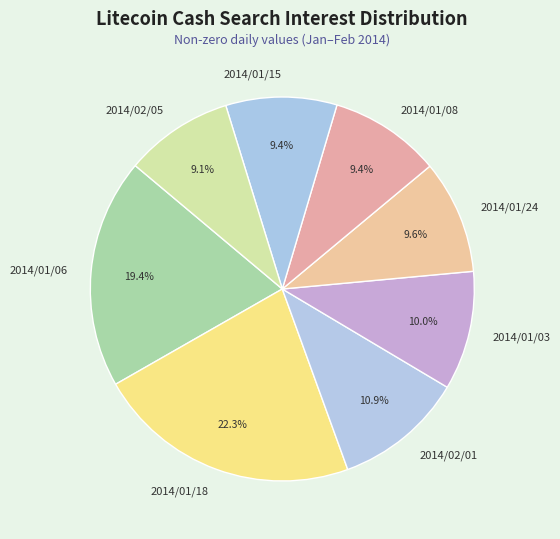

Approximately how many times larger is the value at 2014/01/15 compared to 2014/01/03?

0.9